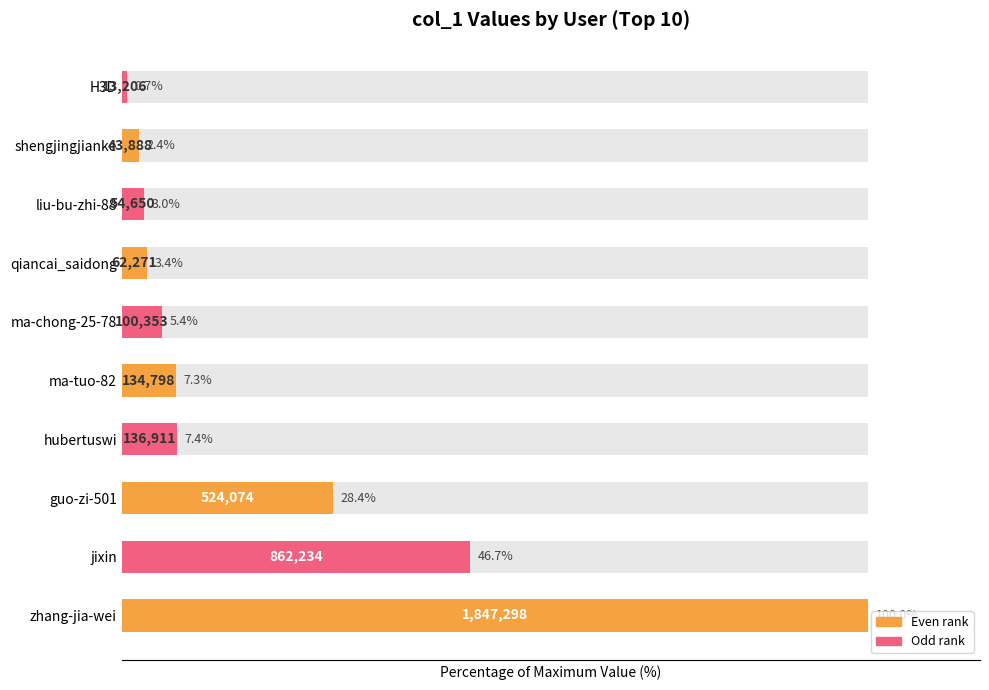

What is the difference between the values at liu-bu-zhi-88 and ma-tuo-82?

4.3